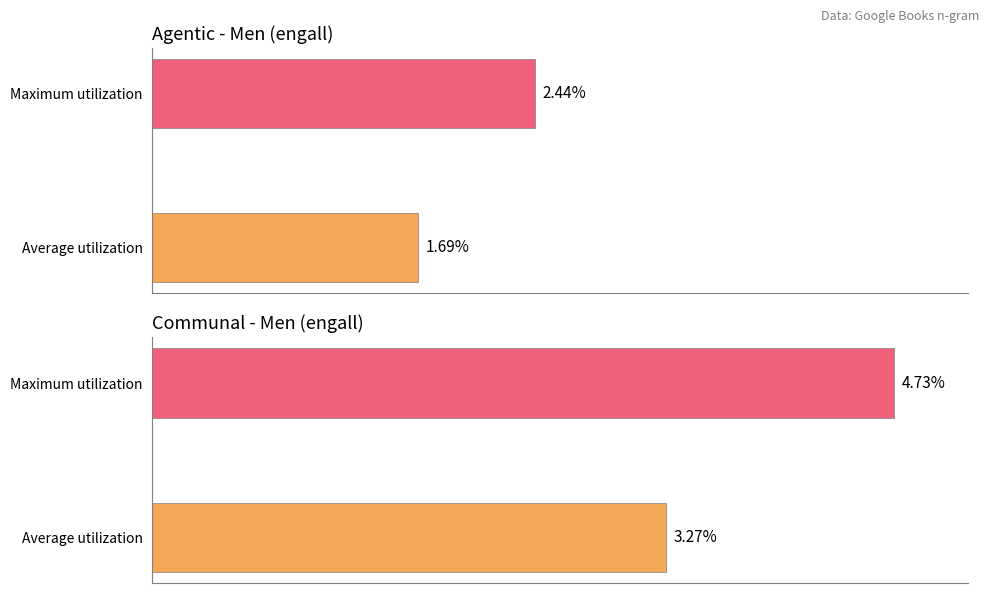

What are all the series names shown in the legend?

agentic_men, communal_men